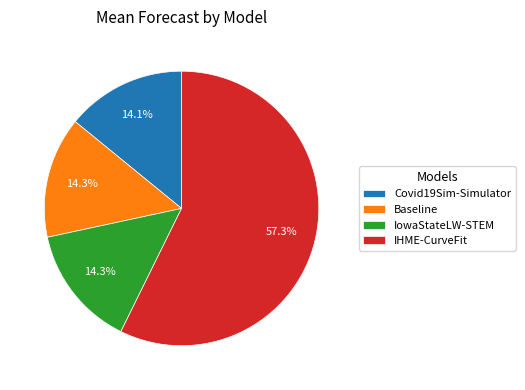

What is the ratio of the value at IHME-CurveFit to the value at IowaStateLW-STEM?

4.0